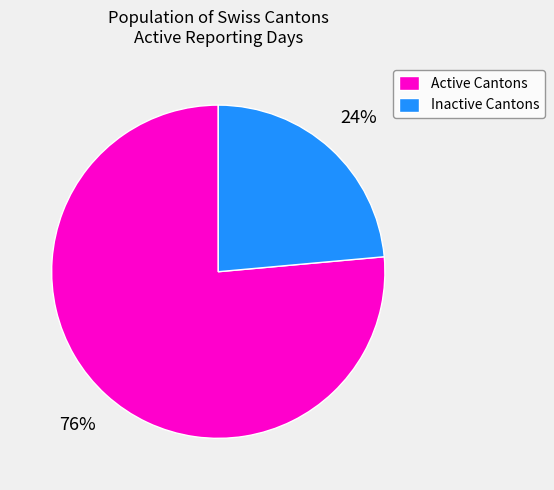

How many segments does this pie chart have?

2